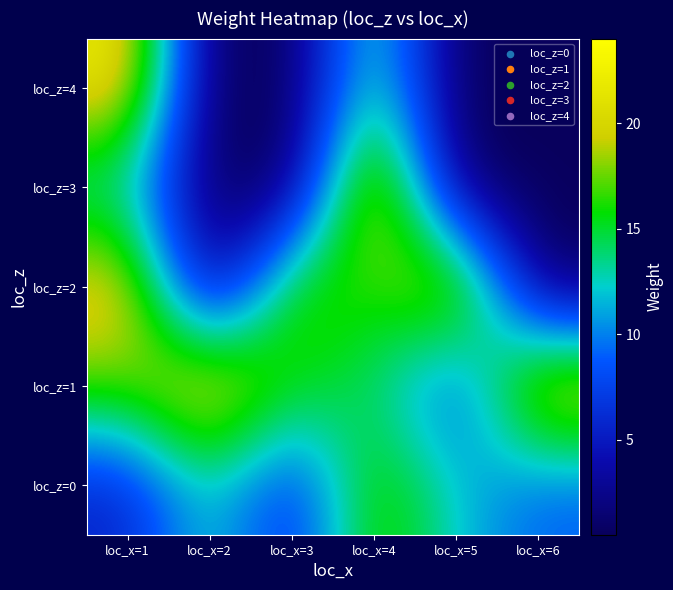

What is the total value across all series at loc_x=1?

79.0